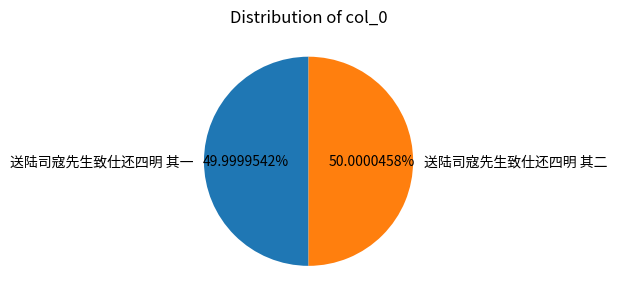

The 送陆司寇先生致仕还四明 其二 slice represents 56% of the pie. True or false?

False